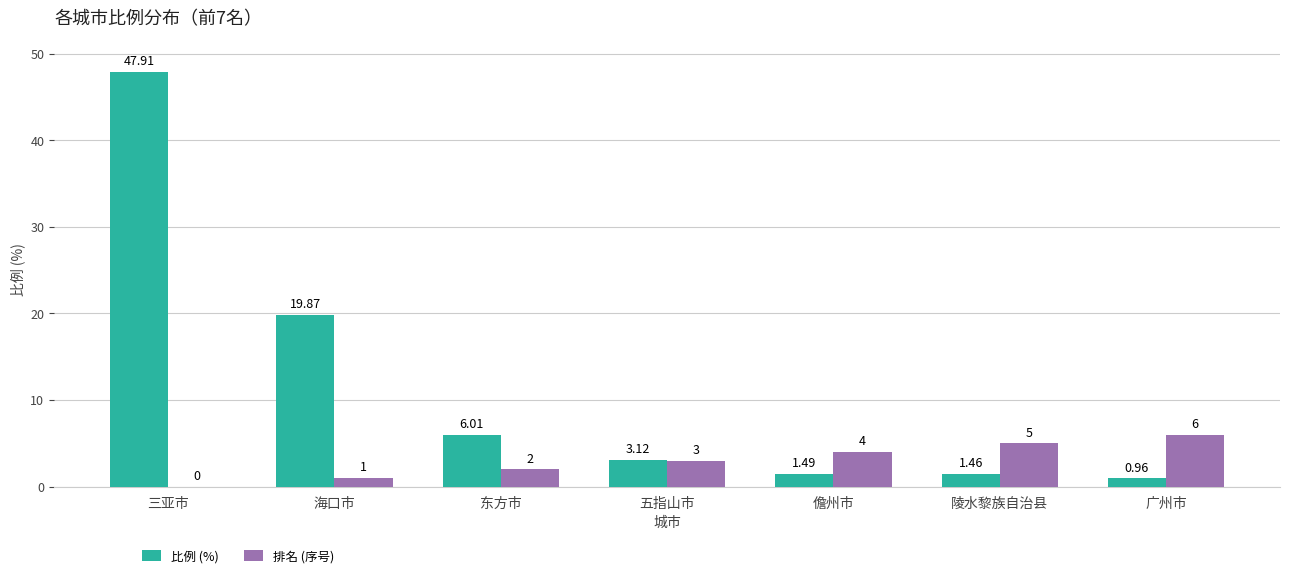

What is the total value across all series at 五指山市?

6.1